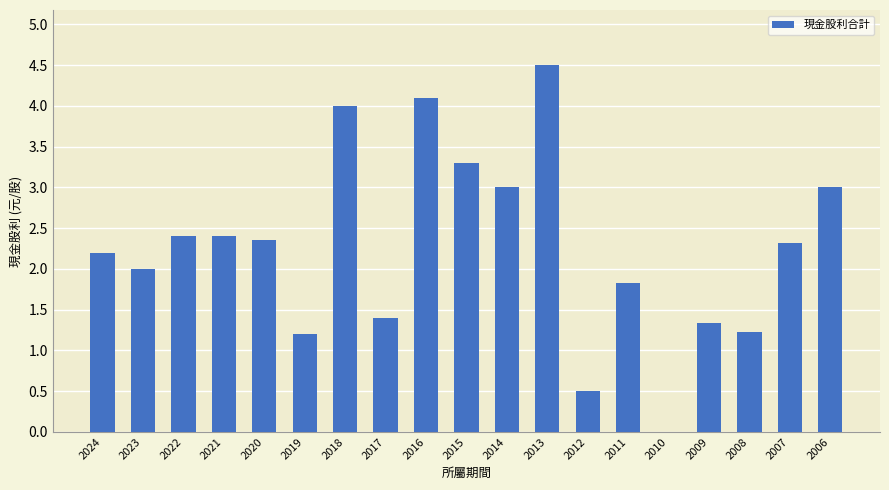

Where does the data first go above 2?

2024